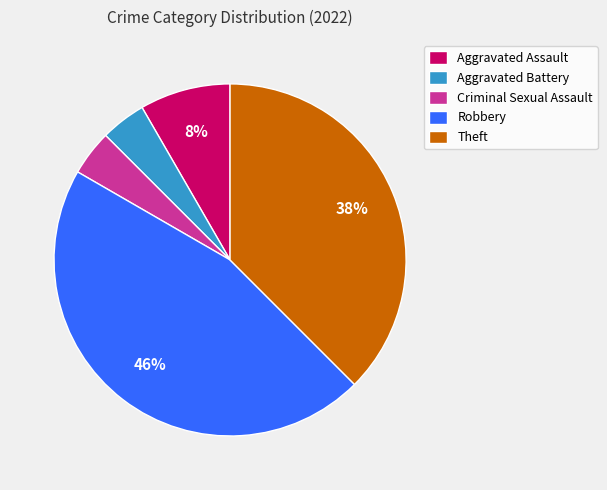

Is there a majority slice in this chart?

No